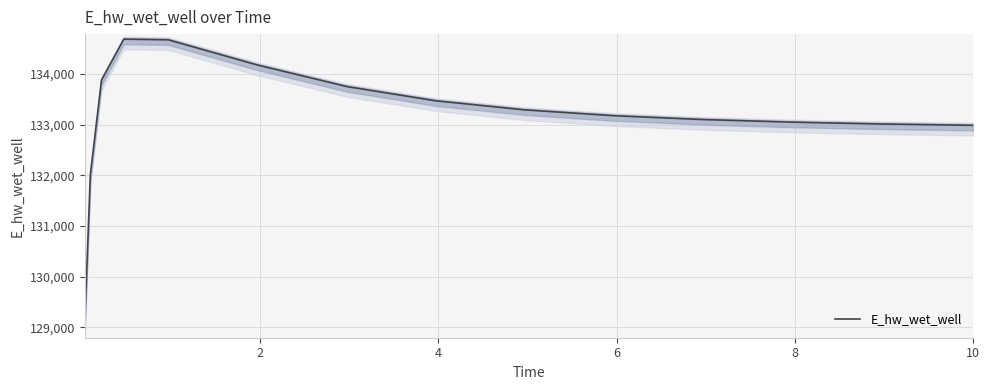

Reading left to right, transcribe all the data shown in this chart.

129092.0	132011.0	133879.2	134686.5	134673.7	134176.1	133752.3	133469.8	133290.4	133175.4	133099.5	133047.7	133011.6	132986.0	132985.4